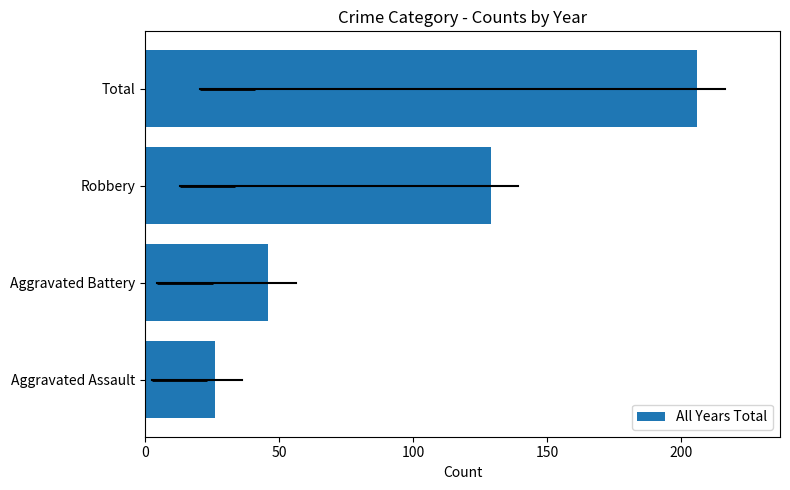

The value at 100 is 129. True or false?

True